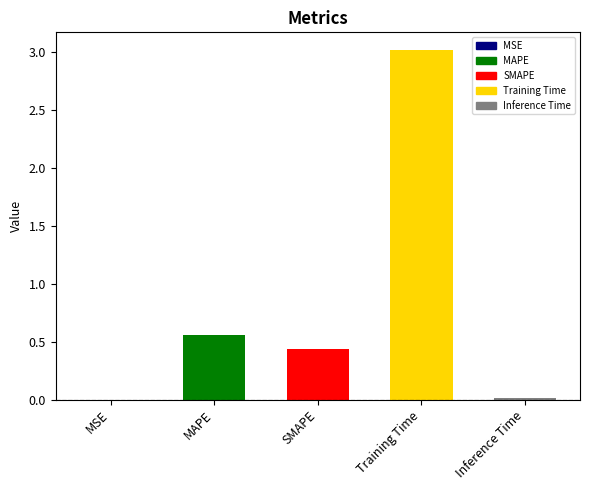

Is it true that the value at Training Time is 3.0?

True